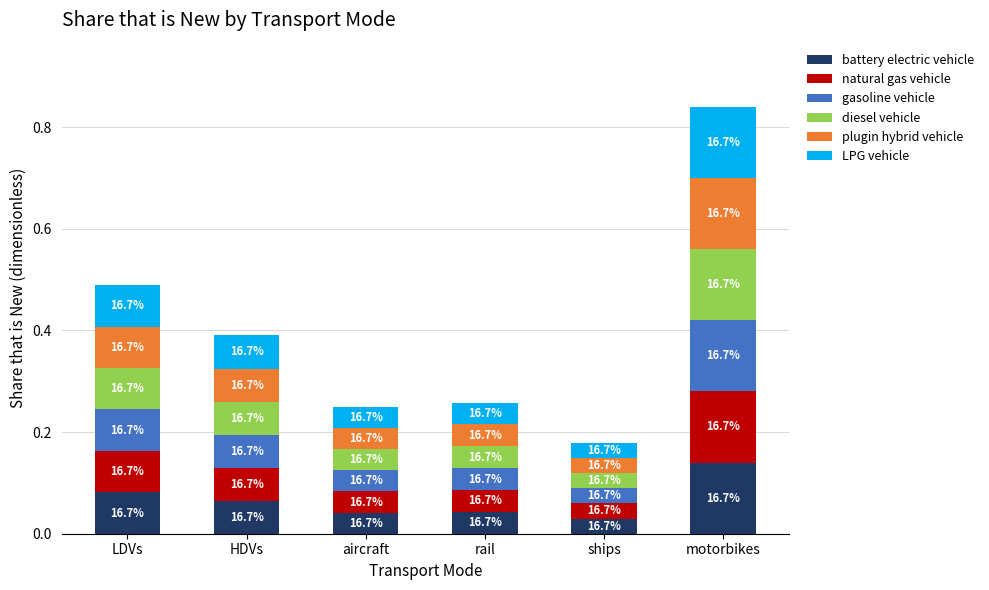

What is the total value across all series at rail?

0.3